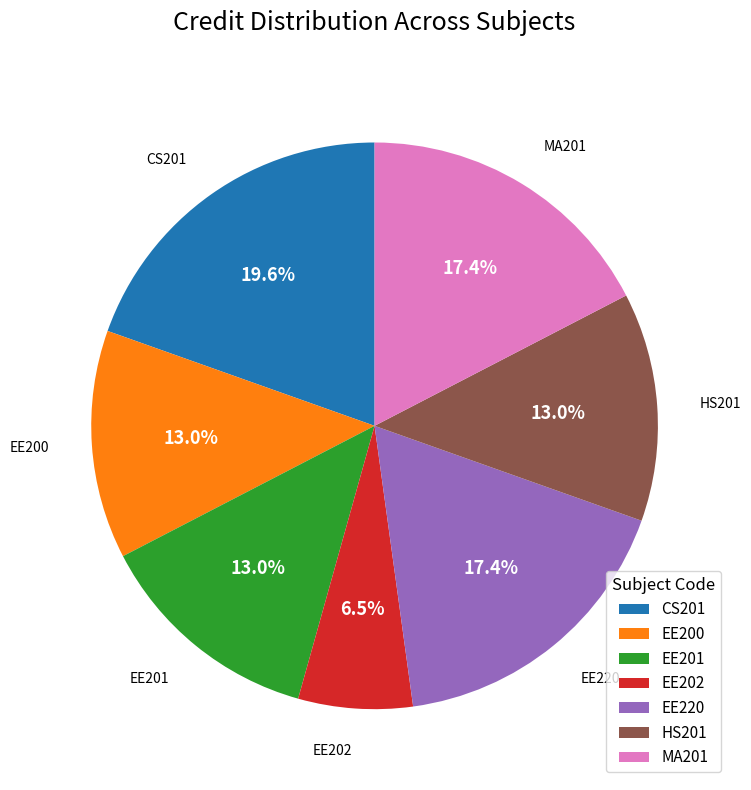

How many slices are in this pie chart?

7